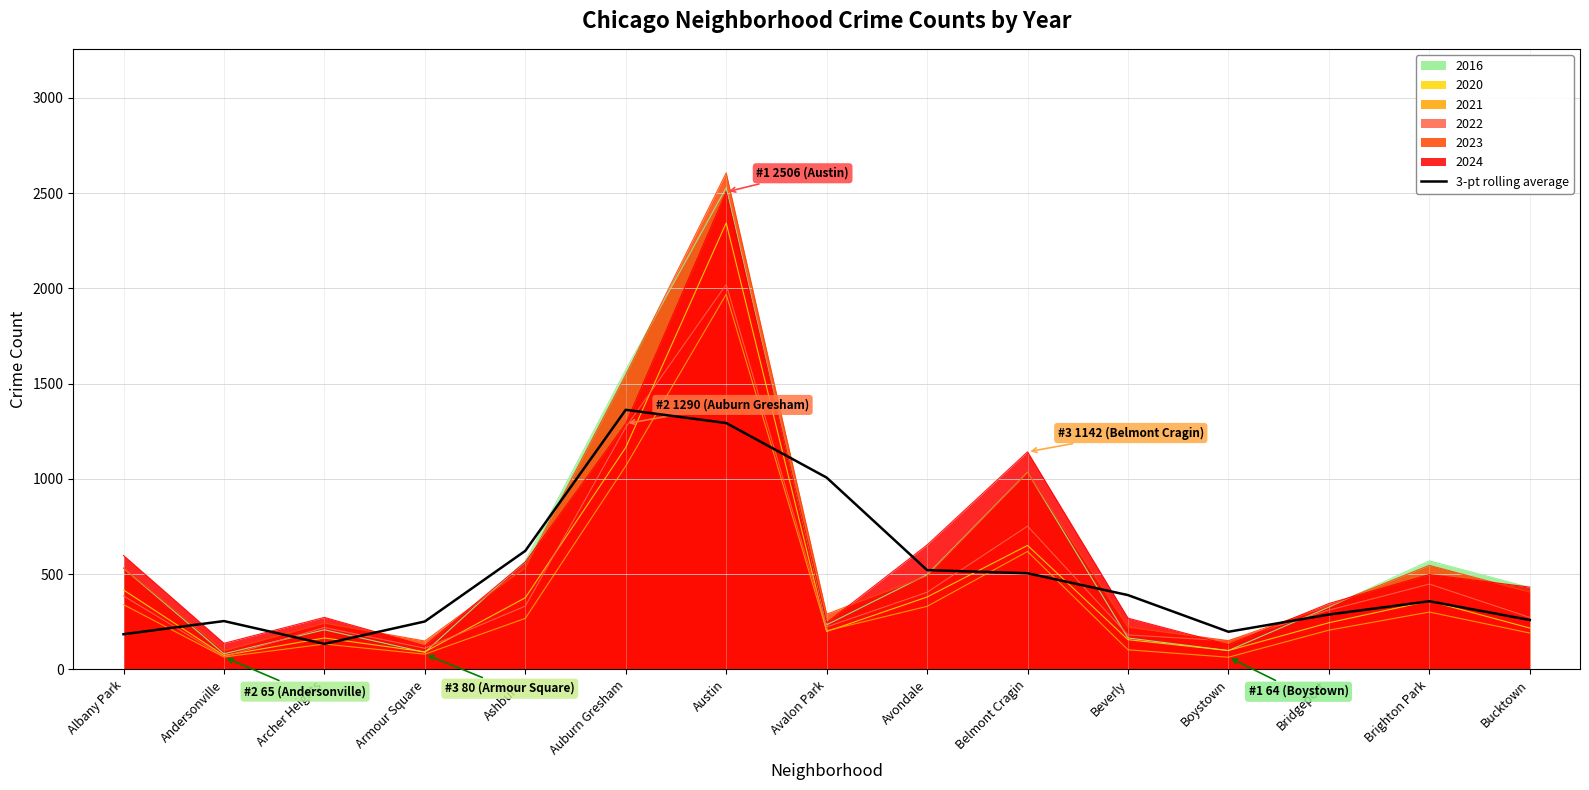

What is the total value across all series at Bucktown?

2208.5